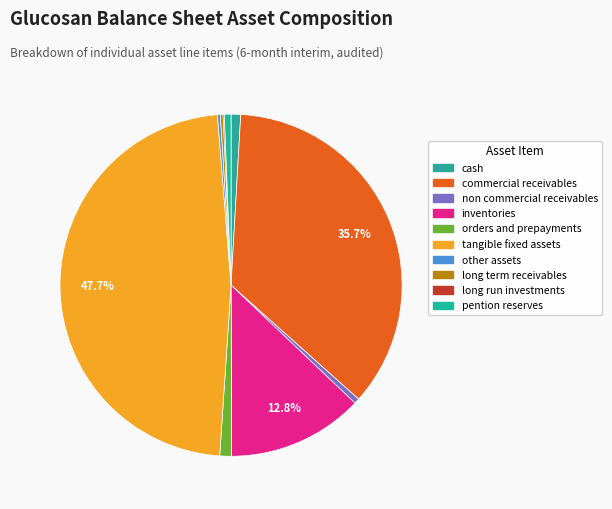

How many segments does this pie chart have?

10